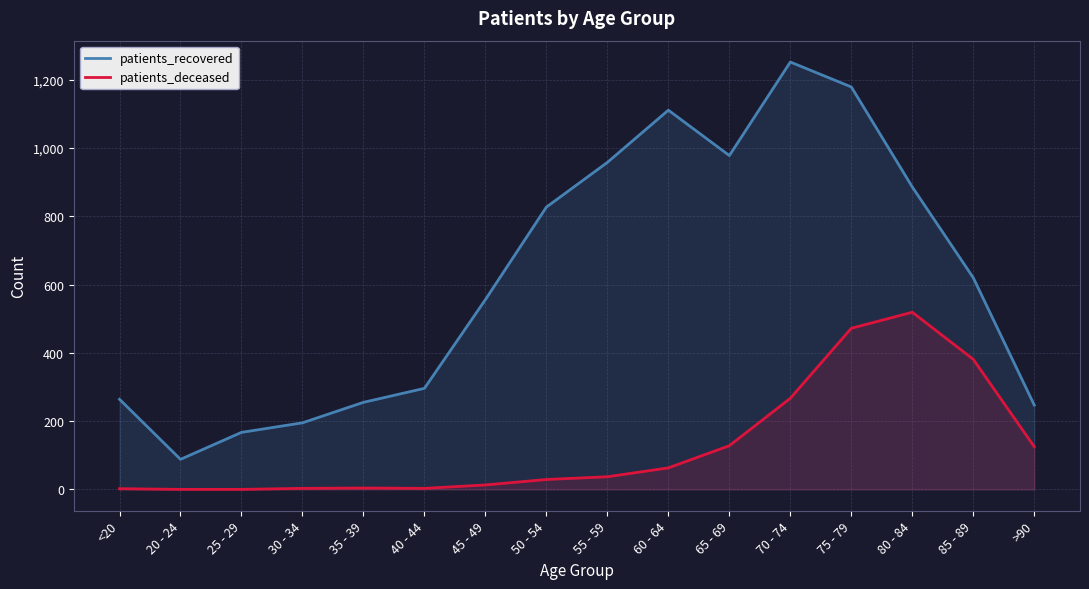

True or false: patients_deceased and patients_recovered intersect in this chart.

False